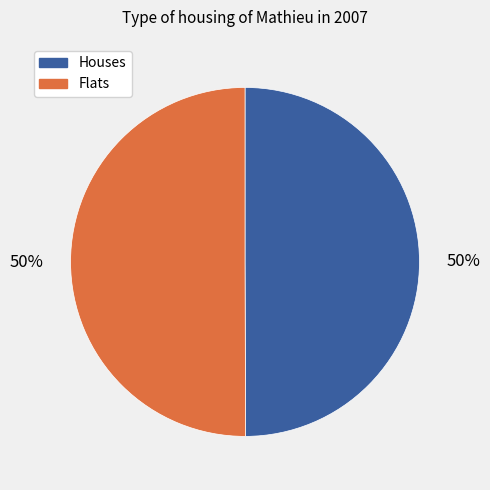

To the nearest percent, what portion does Flats represent?

50%